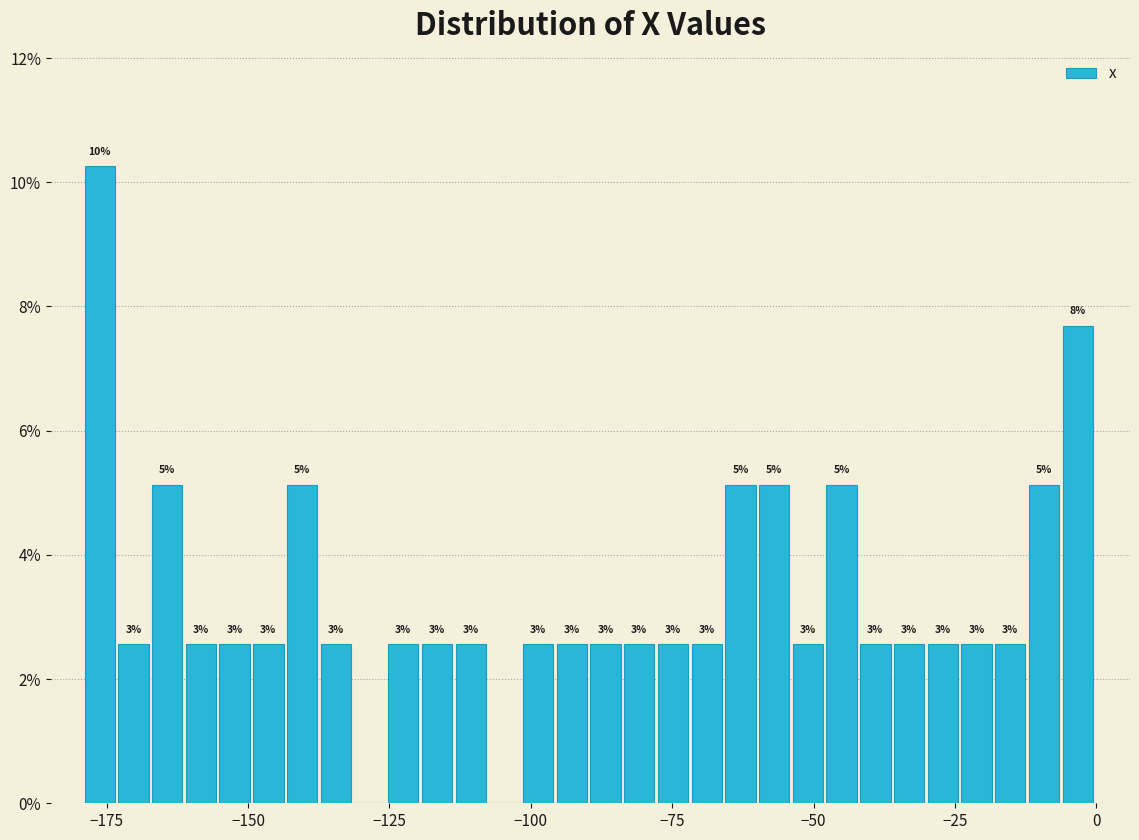

Read against the x-axis, roughly where is the centre of the tallest bar?

-175